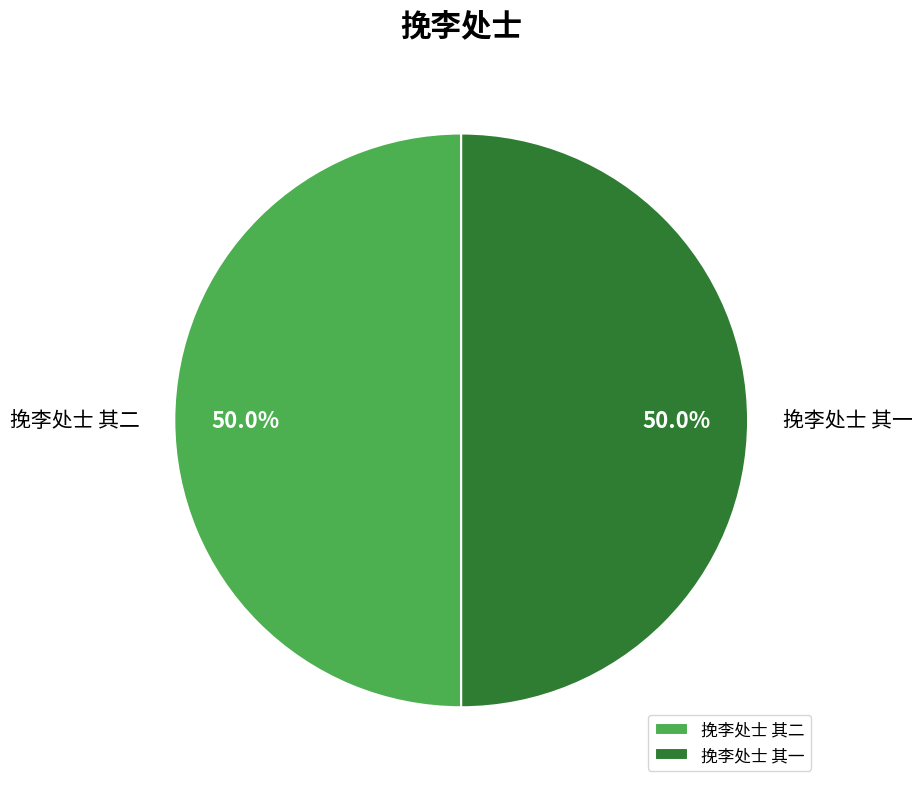

What percentage is the 挽李处士 其二 slice, to the nearest percent?

50%